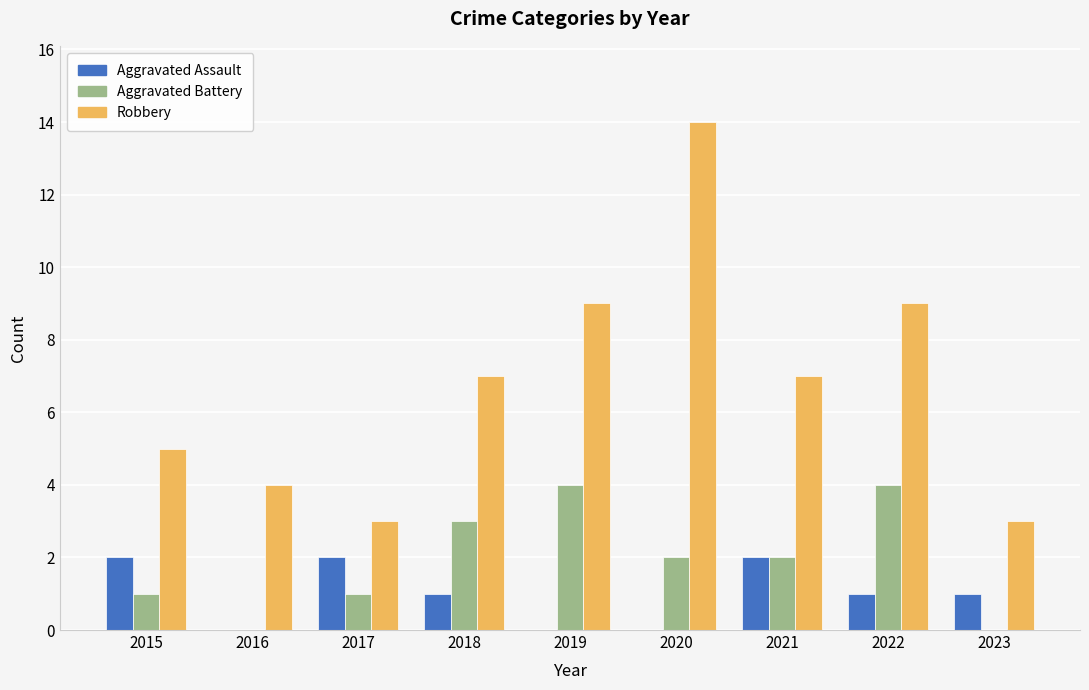

What is the approximate value of Aggravated Assault at 2022?

1